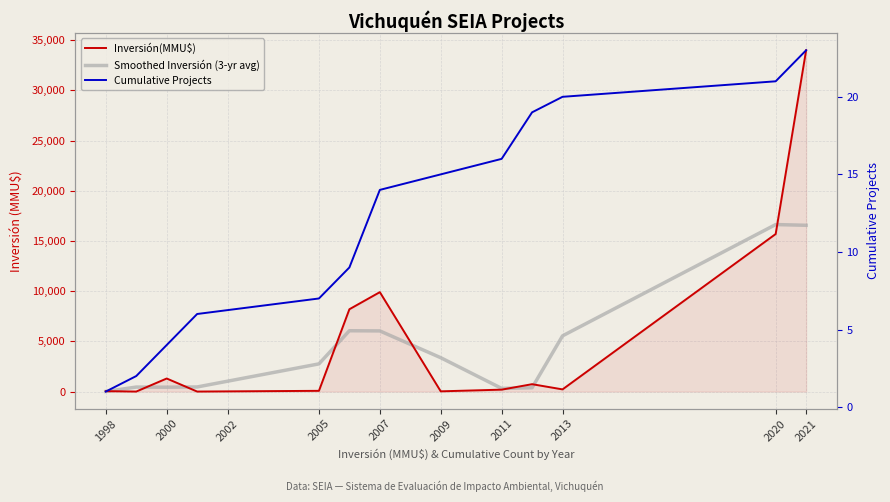

How many lines are shown in the chart?

3